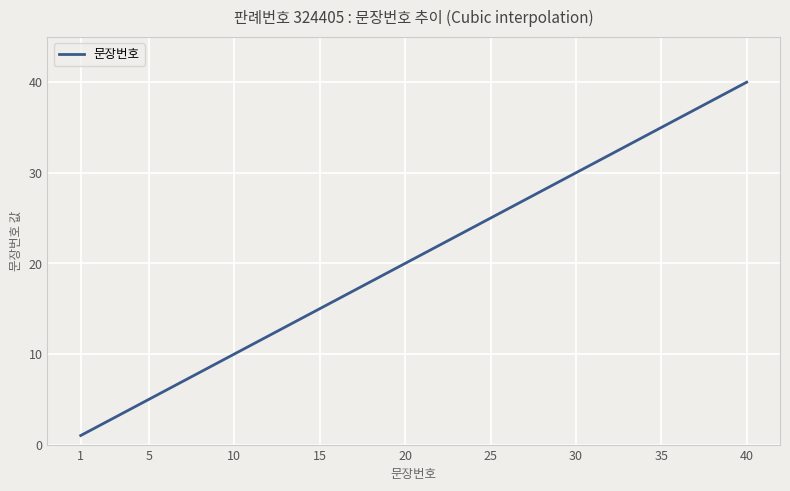

What is the minimum value shown in the chart?

1.0